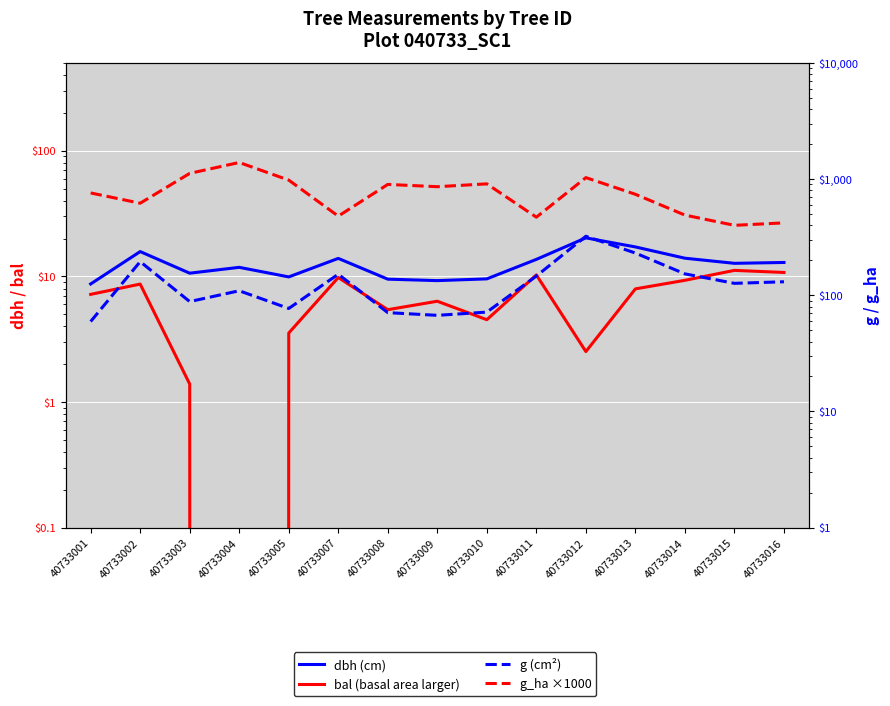

Is it true that bal (basal area larger trees) equals 17.9 at 40733011?

False